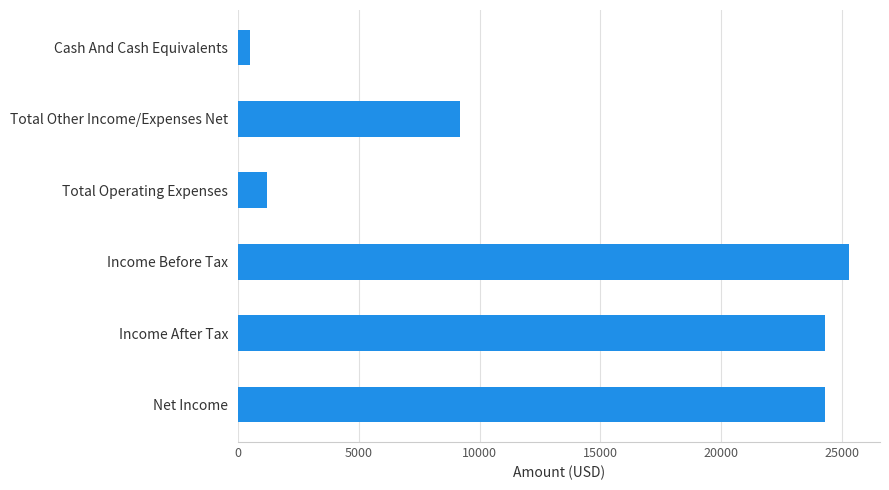

Reading bottom to top, transcribe all the data shown in this chart.

Net Income=24300	Income After Tax=24300	Income Before Tax=25300	Total Operating Expenses=1200	Total Other Income/Expenses Net=9200	Cash And Cash Equivalents=500